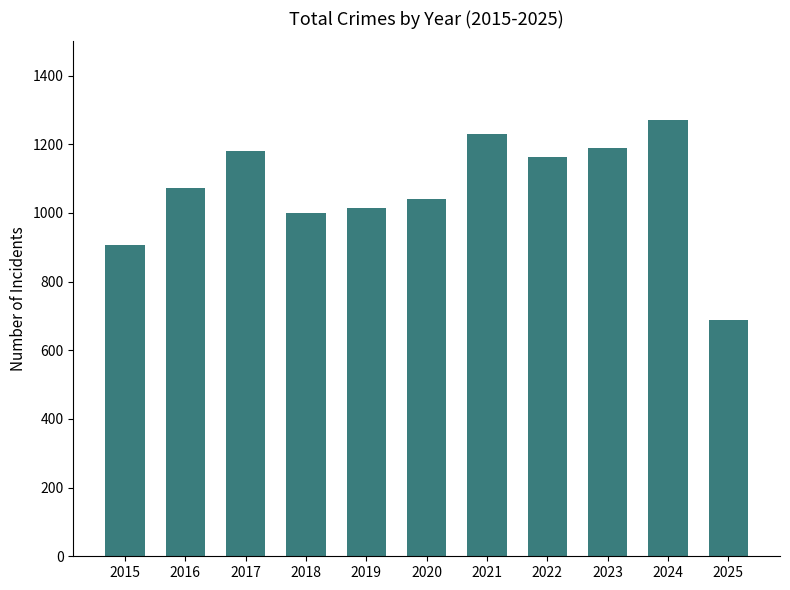

Reading left to right, transcribe all the data shown in this chart.

908	1072	1180	1000	1016	1040	1231	1163	1190	1272	689